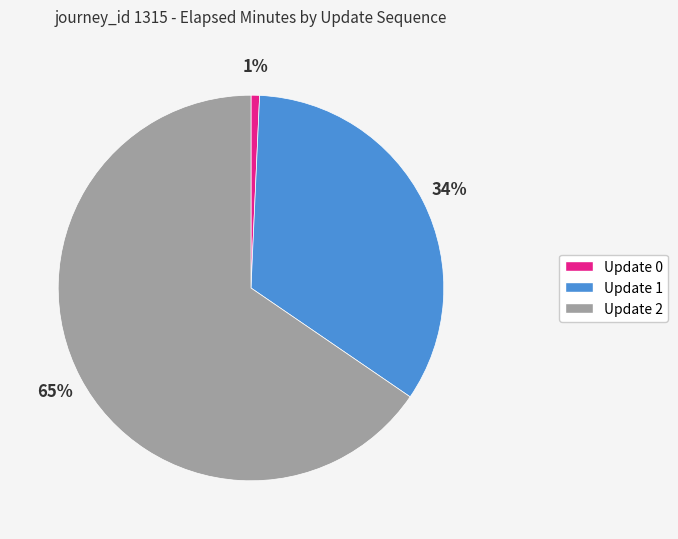

Which category accounts for the majority?

Update 2